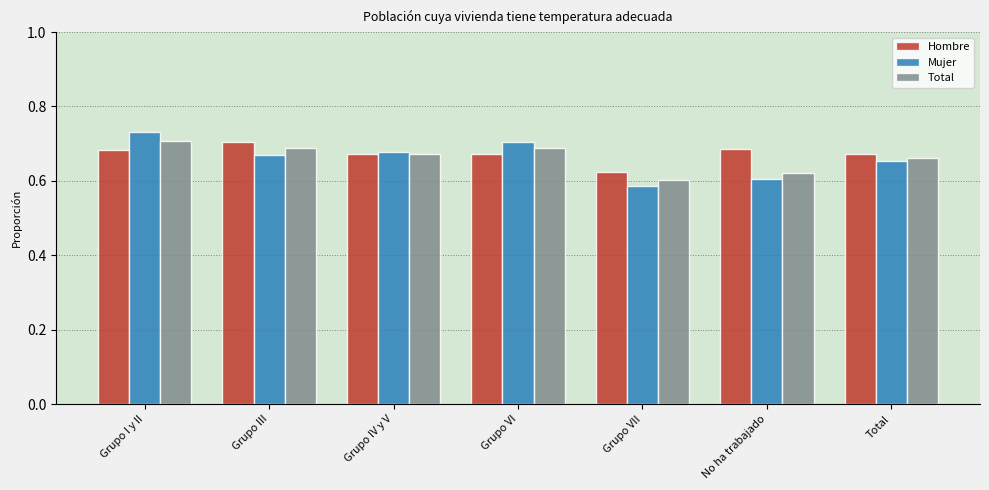

What is the sum of all Mujer values?

4.6